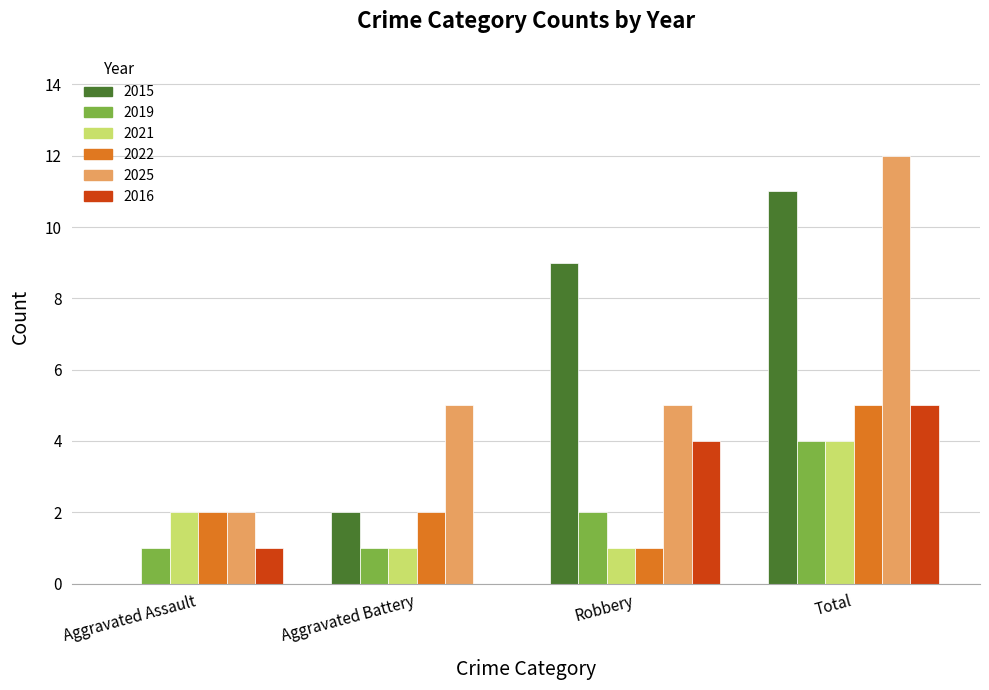

The 2016 series shows 8 at Total. True or false?

False